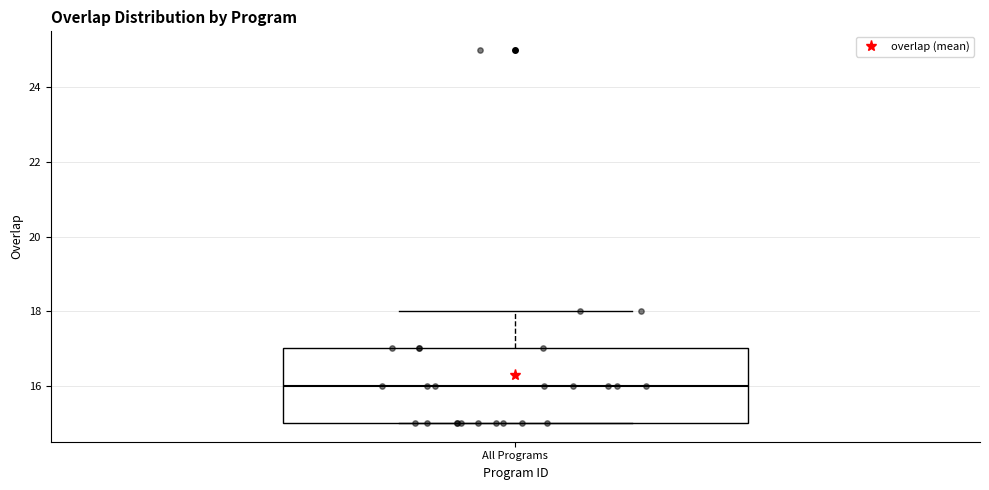

Where does the median line of the box for All Programs sit on the y-axis? The values are not printed on the chart, so give them approximately, as read against the axis.

16